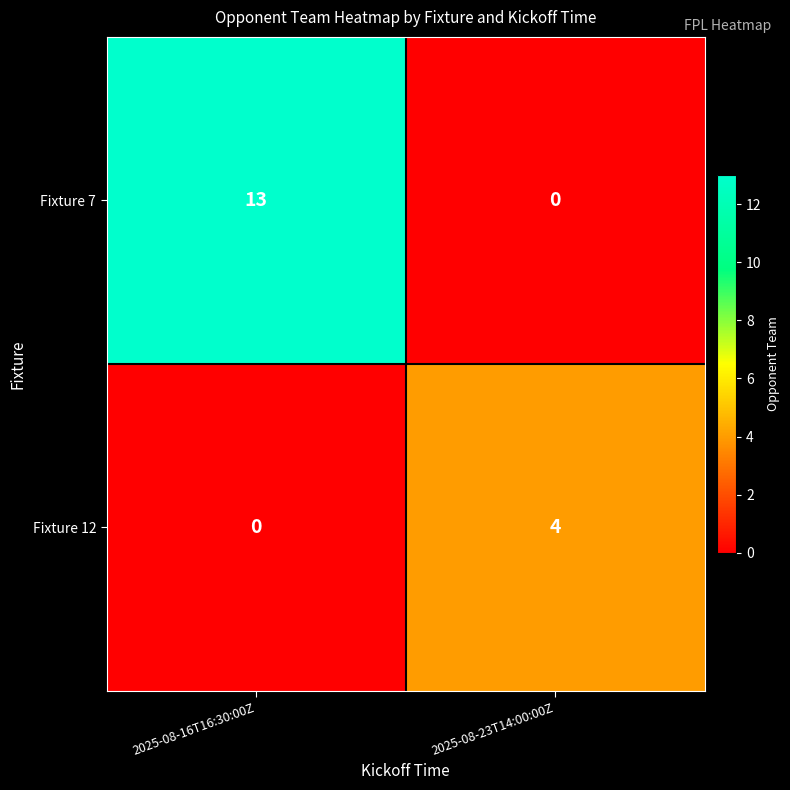

Rank the series by their average value, from highest to lowest.

Fixture 7, Fixture 12